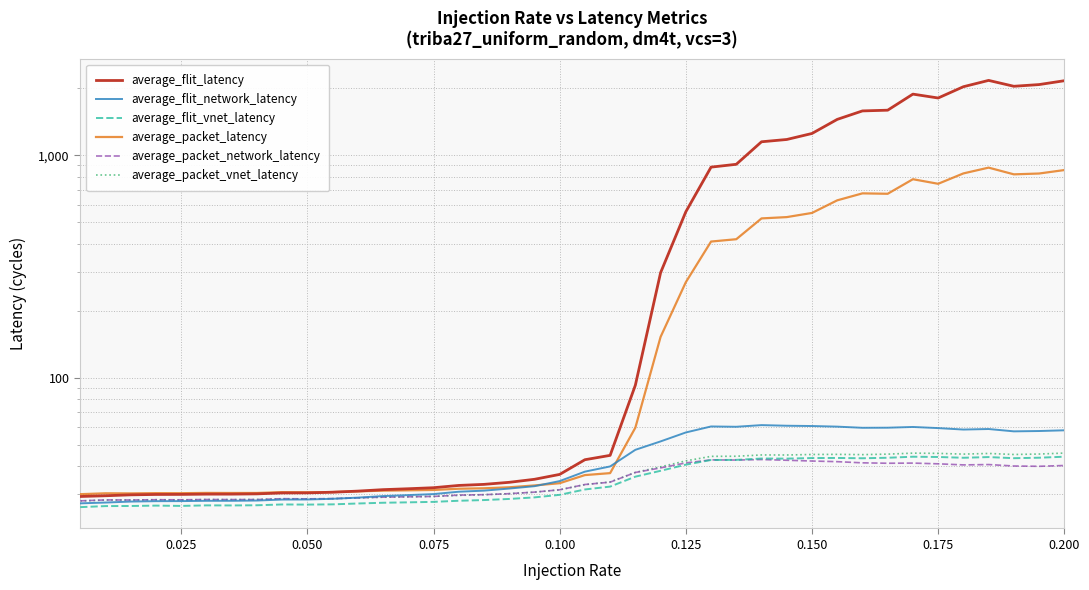

What is the difference between the highest and lowest values at 0.100?

7.0